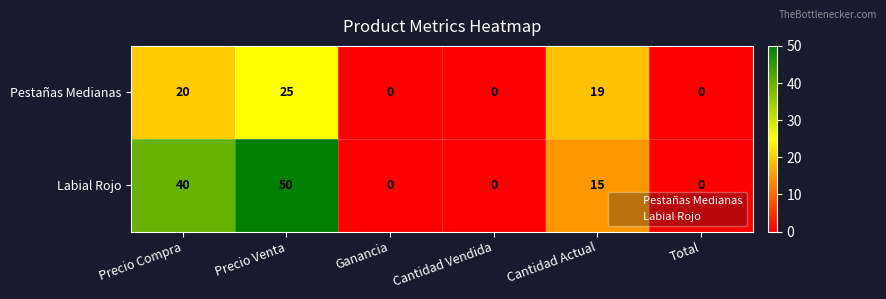

What is the difference between the maximum and second lowest values in the Pestañas Medianas series?

25